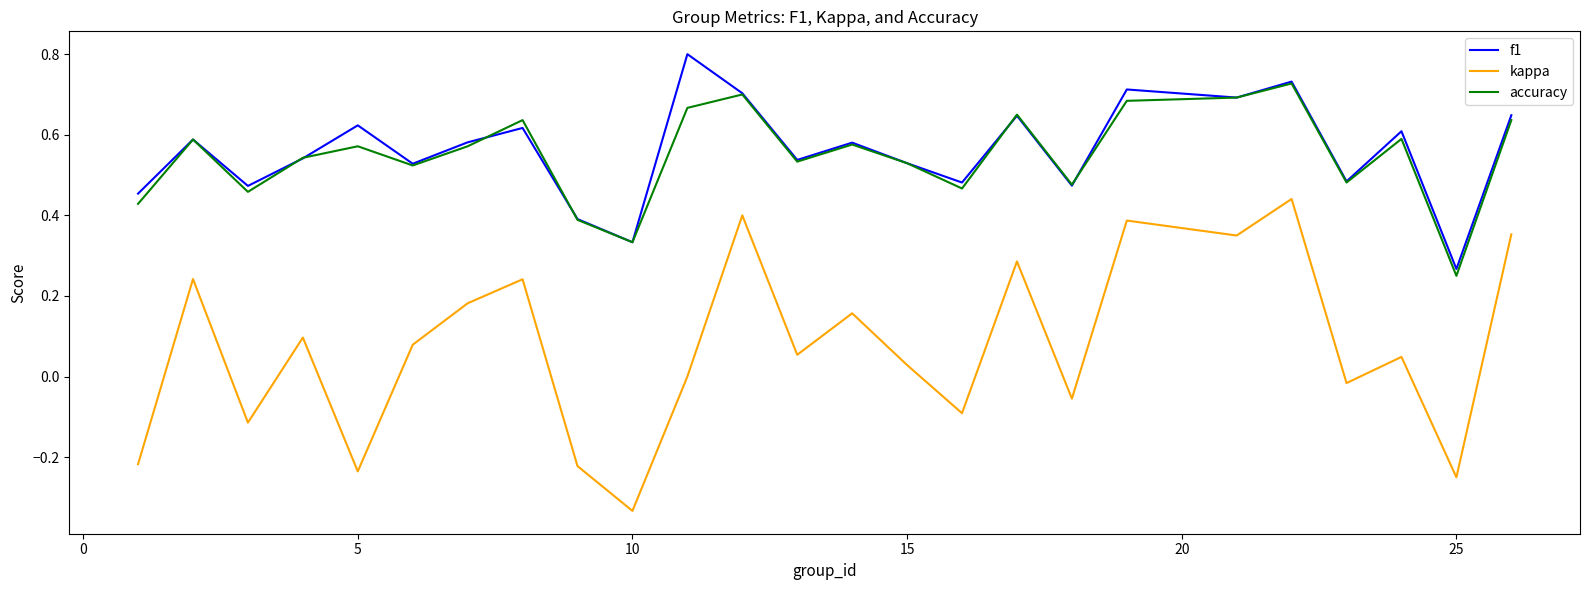

Which series has the widest spread of values?

kappa